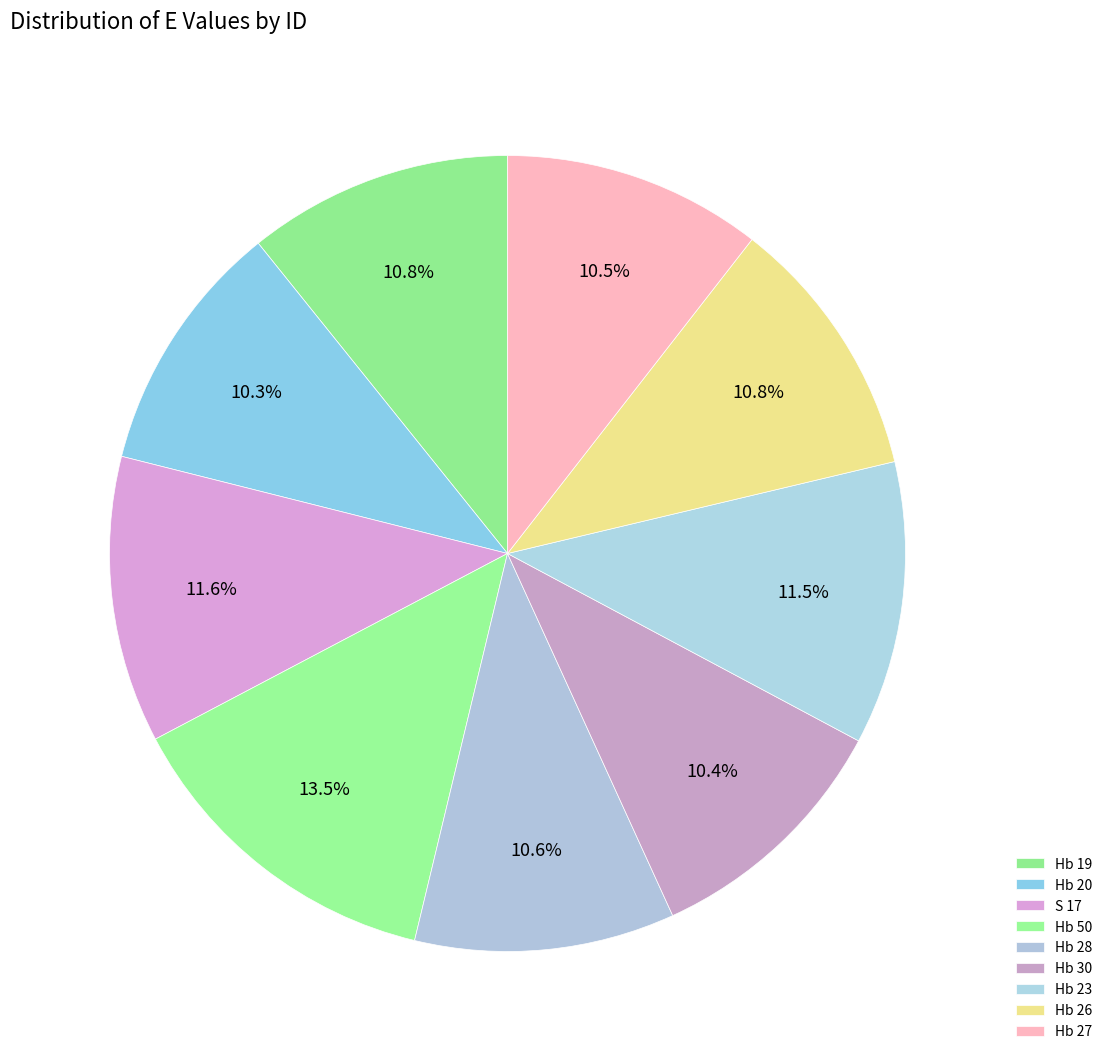

Count the number of slices in the pie.

9